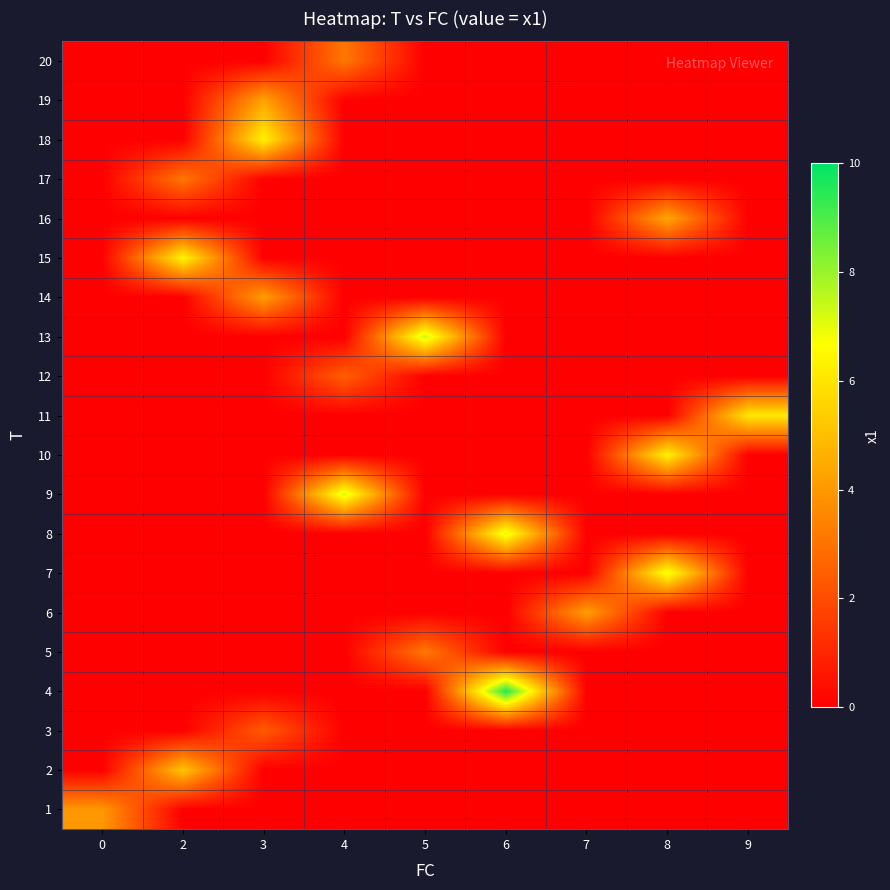

At 2, list the series in order from largest to smallest.

15, 2, 17, 1, 3, 4, 5, 6, 7, 8, 9, 10, 11, 12, 13, 14, 16, 18, 19, 20